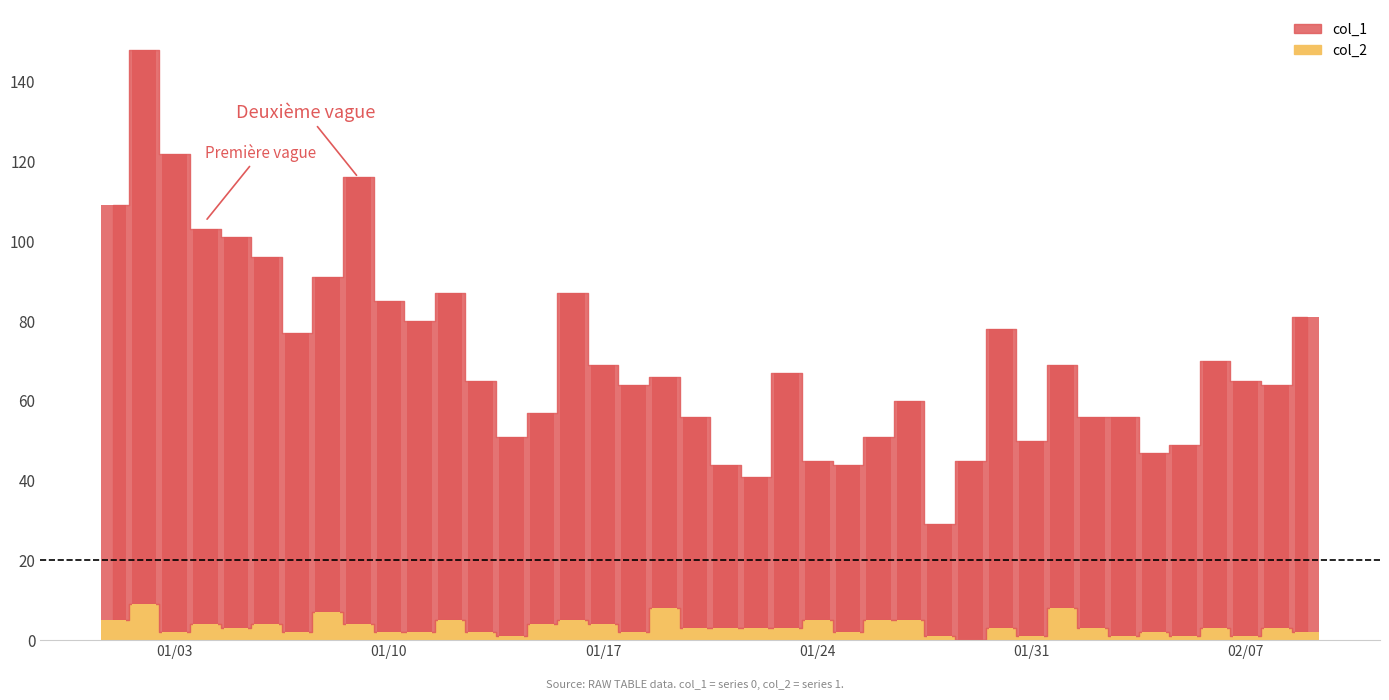

What is the label of the 28th bar from the left?

2023-01-28